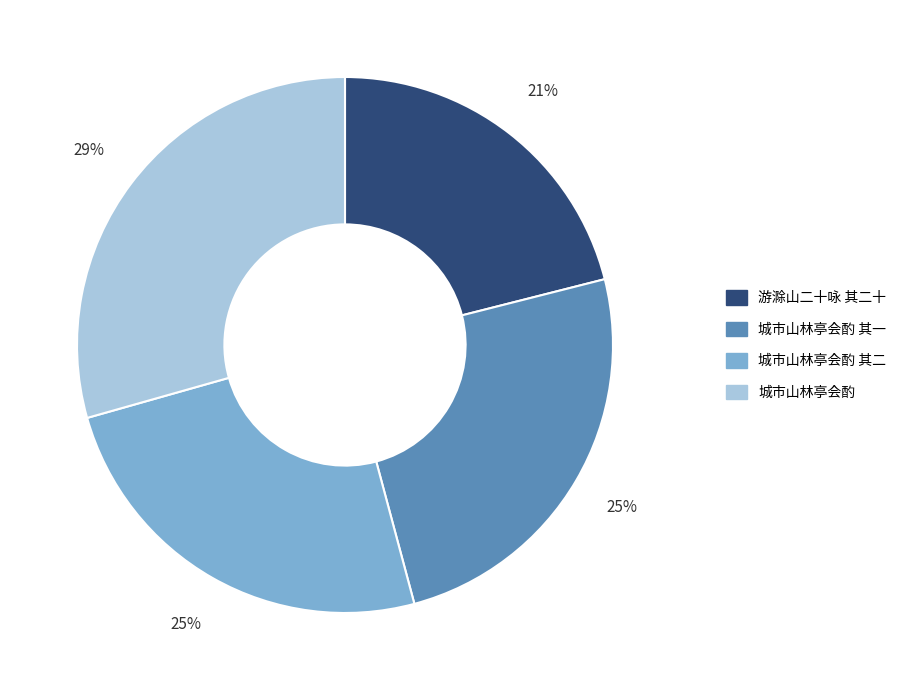

How many slices are in this pie chart?

4